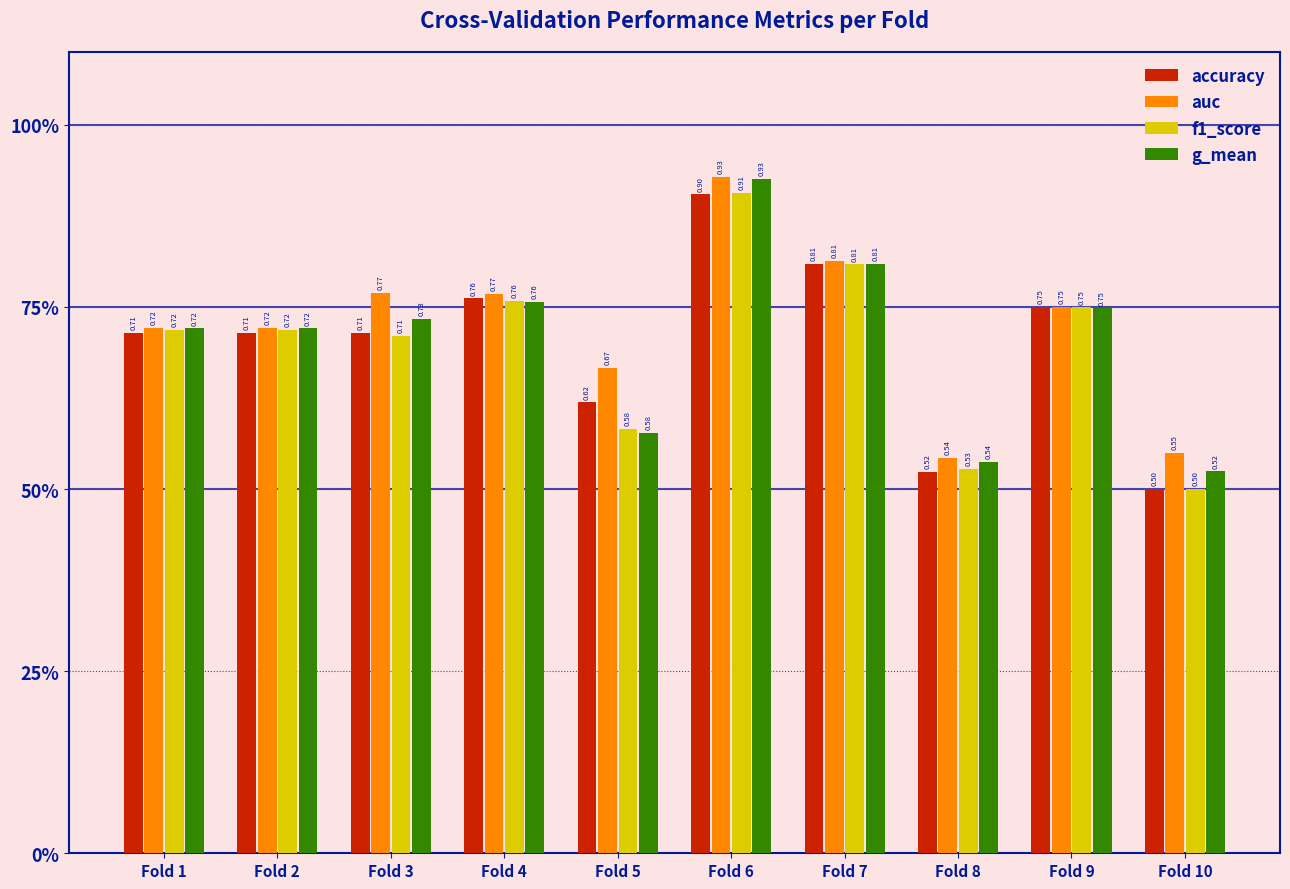

At which label does g_mean reach its minimum?

Fold 10